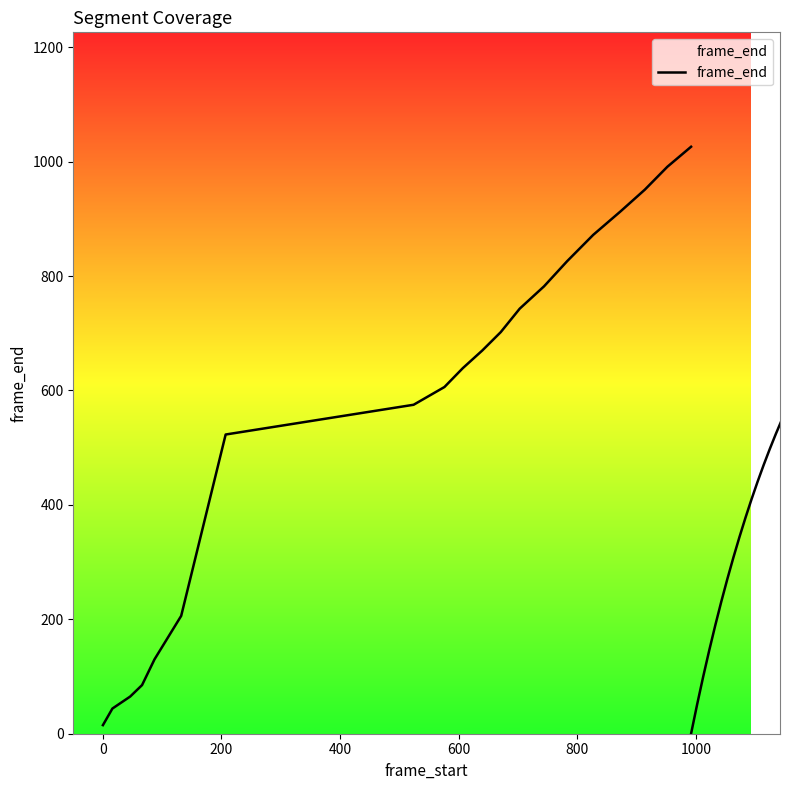

What is the difference between the second highest and minimum values?

976